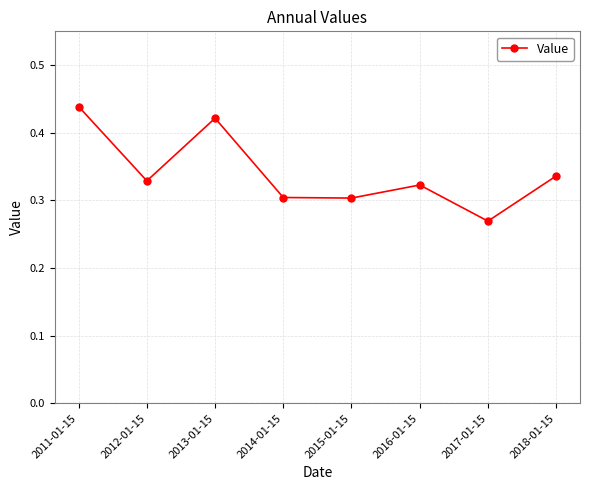

Is it true that the value at 2016-01-15 is 0.5?

False